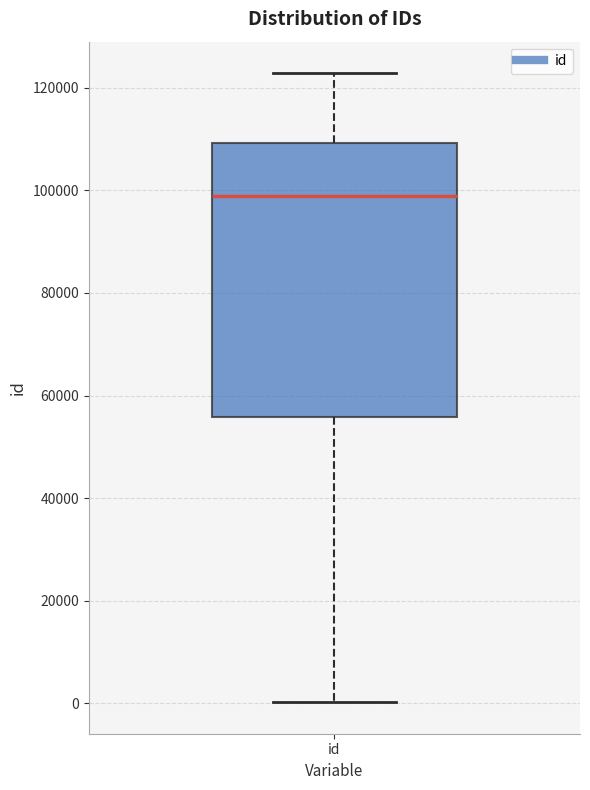

Where is the upper edge of the box for id on the y-axis? The values are not printed on the chart, so give them approximately, as read against the axis.

110000